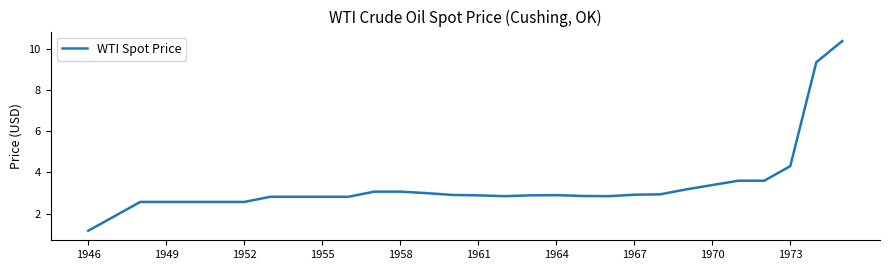

How many values are below 2?

2